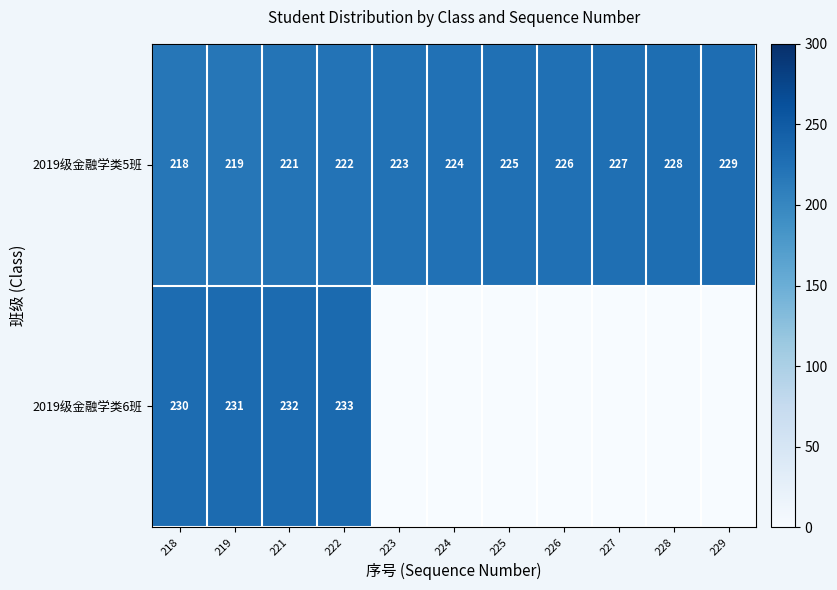

At which label does 2019级金融学类5班 reach its peak?

229